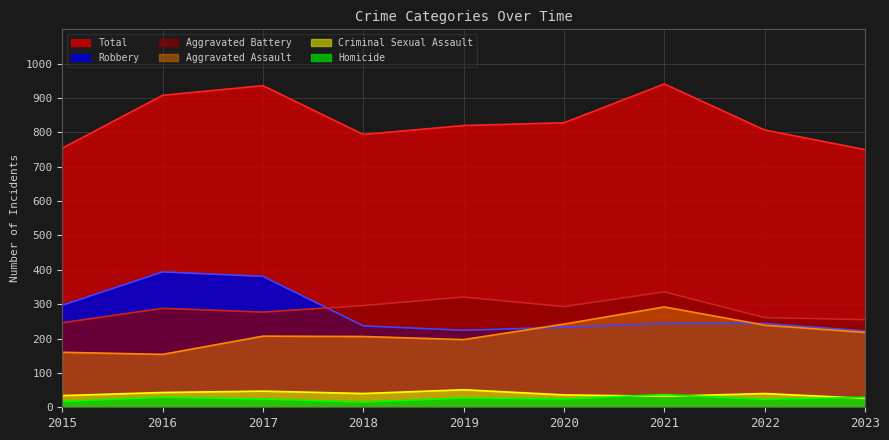

How many lines are shown in the chart?

6